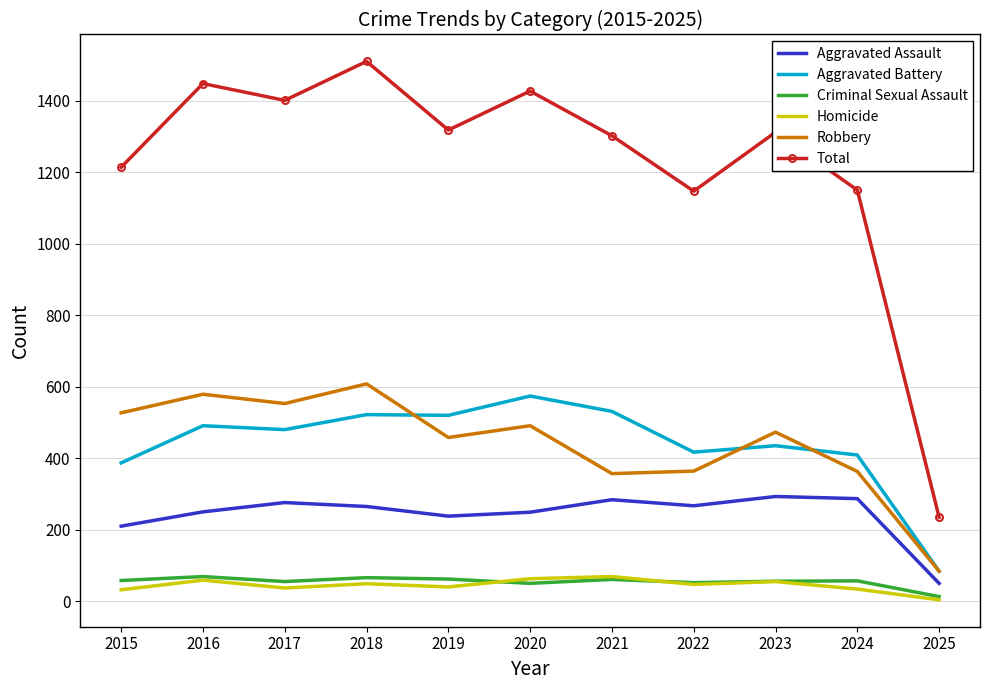

True or false: Aggravated Assault and Aggravated Battery cross at least once.

False